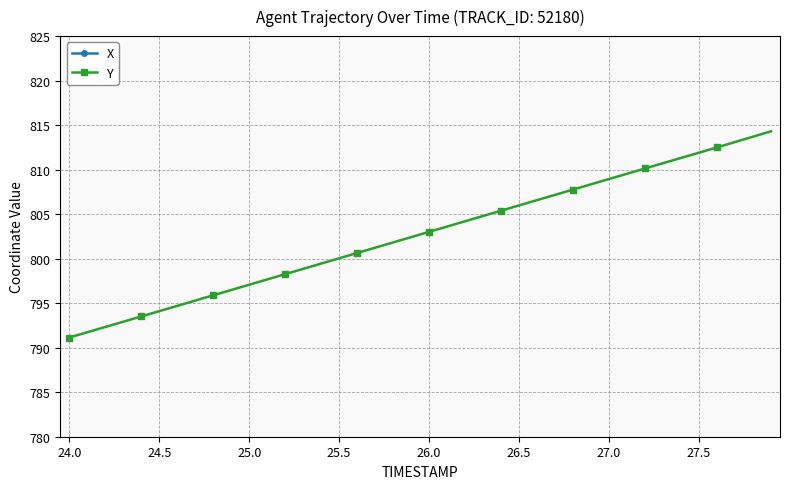

What is the minimum value for Y?

791.1